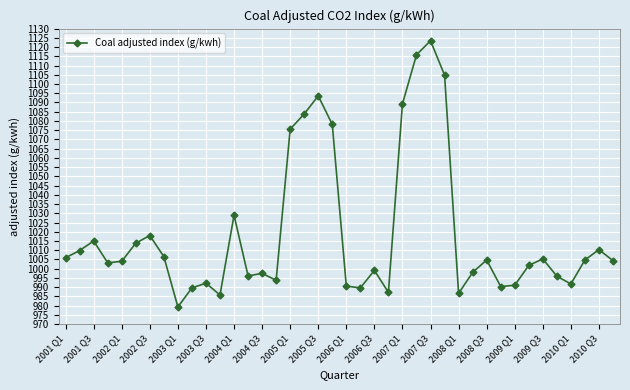

What is the value of the 28th point from the left?

1104.8